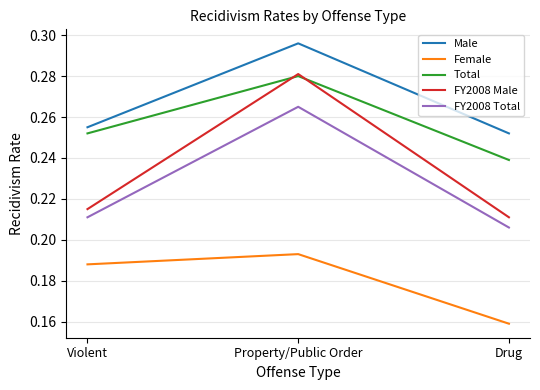

What are all the series names shown in the legend?

Male, Female, Total, FY2008 Male, FY2008 Total